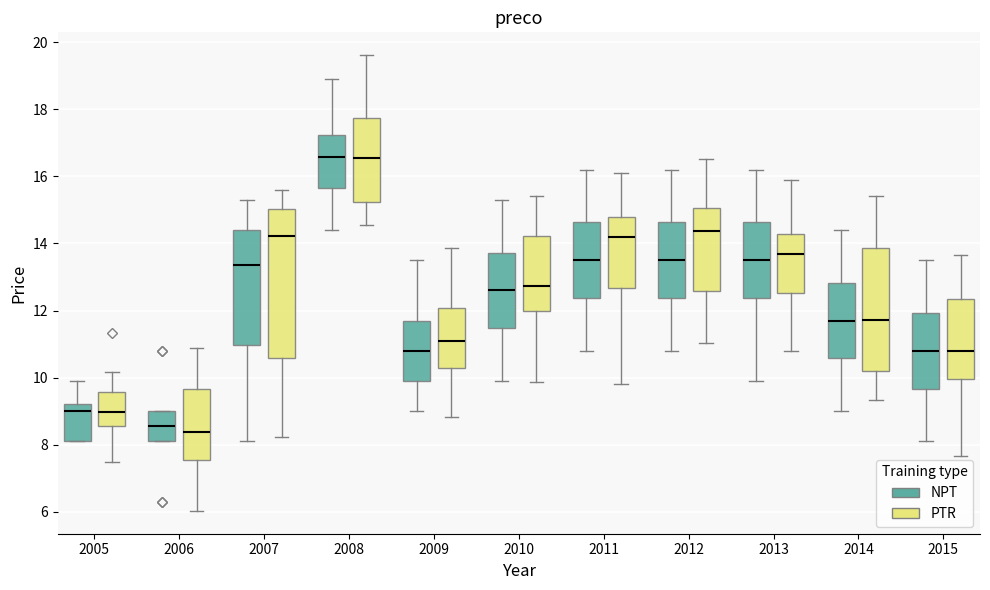

Which box is the tallest, from its lower edge to its upper edge?

2007 (PTR)